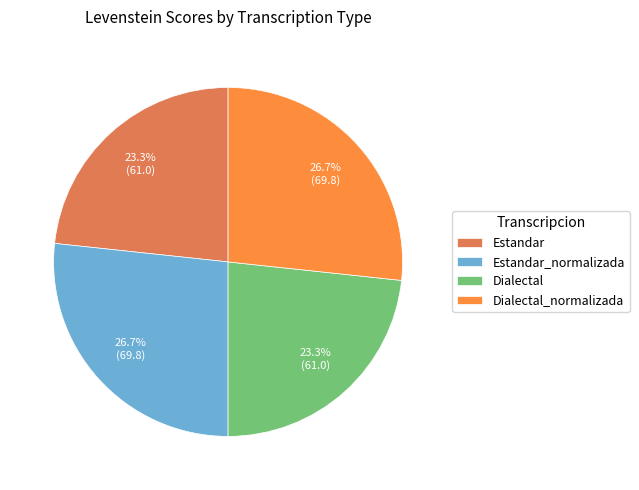

Count the number of slices in the pie.

4